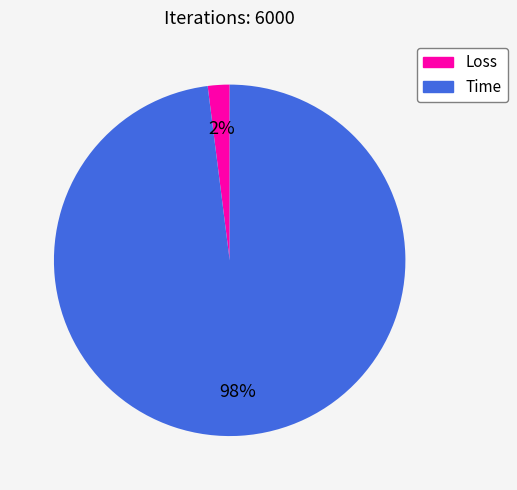

True or false: Loss accounts for 2% of the total.

True